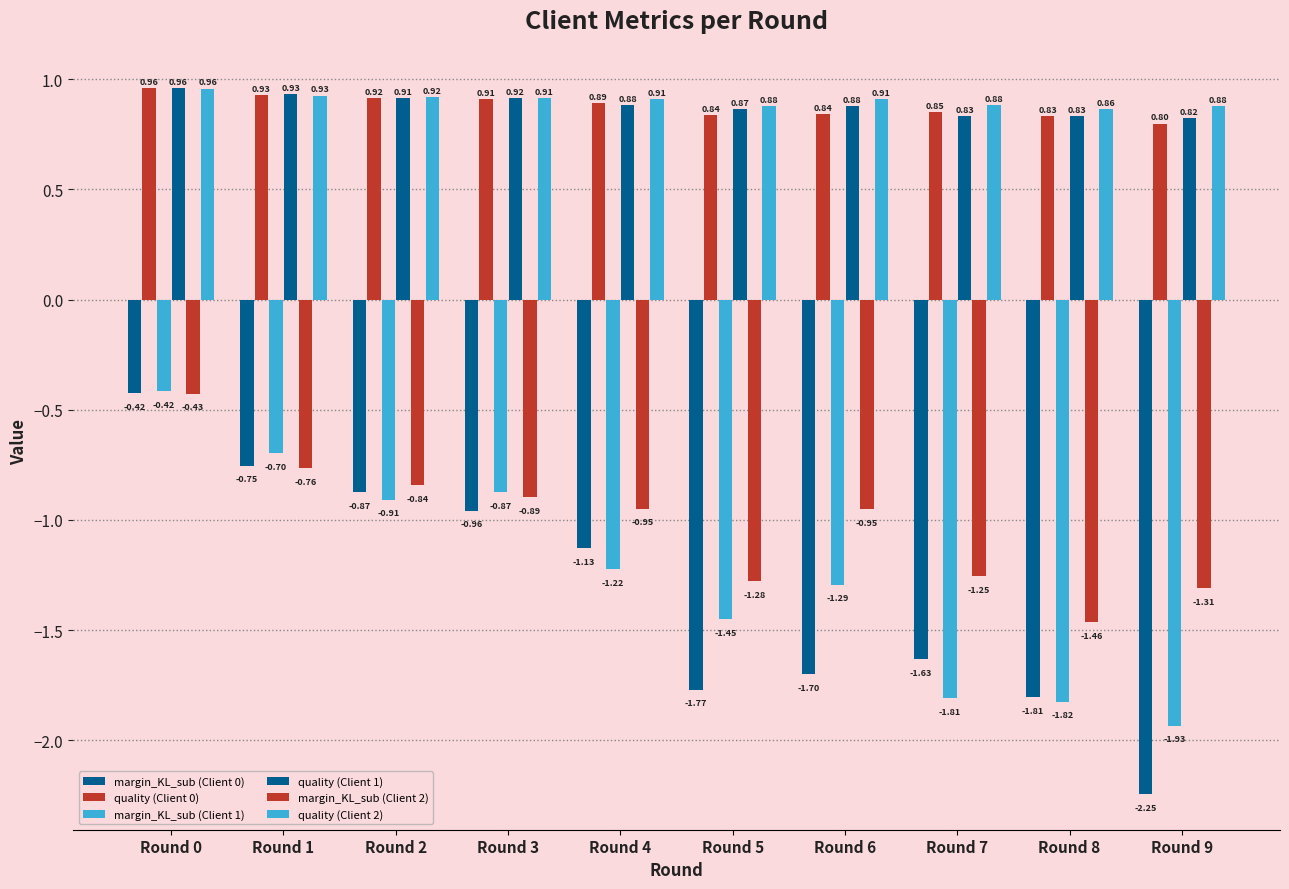

How many series are shown in this chart?

6